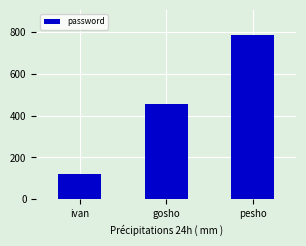

What is the difference between the values at pesho and gosho?

333